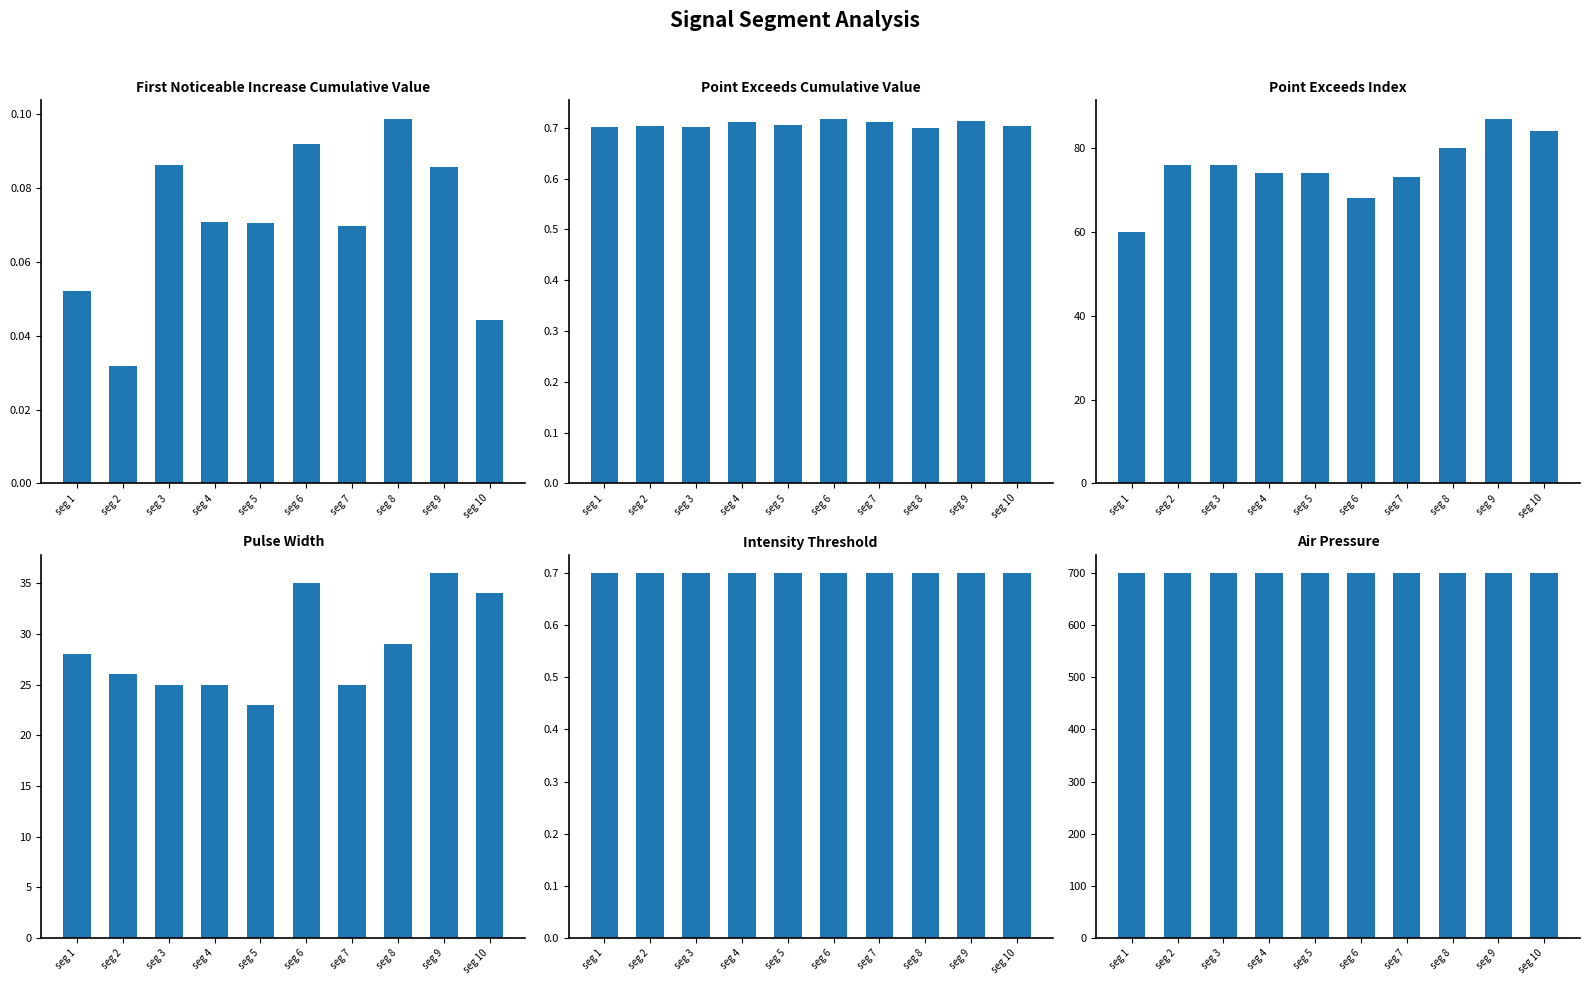

What are all the series names shown in the legend?

First_Noticeable_Increase_Cumulative_Value, Point_Exceeds_Cumulative_Value, Point_Exceeds_Index, Pulse_Width, Intensity_Threshold, Air_Pressure